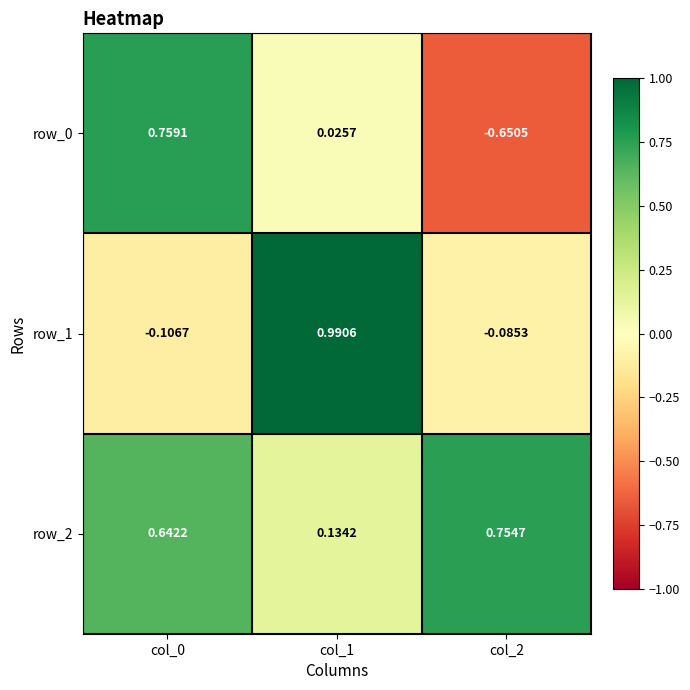

Is the value of row_1 at col_0 greater than the value of row_2 at col_2?

No